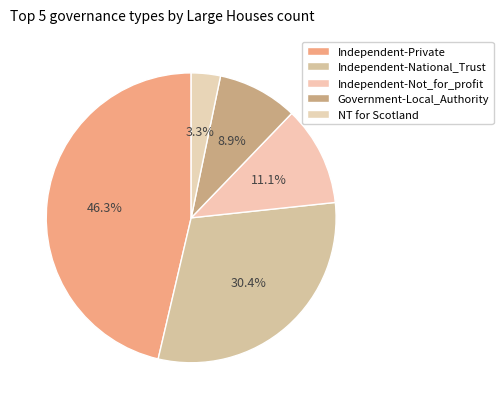

To the nearest percent, what is the difference between the largest and smallest slice percentages?

43%